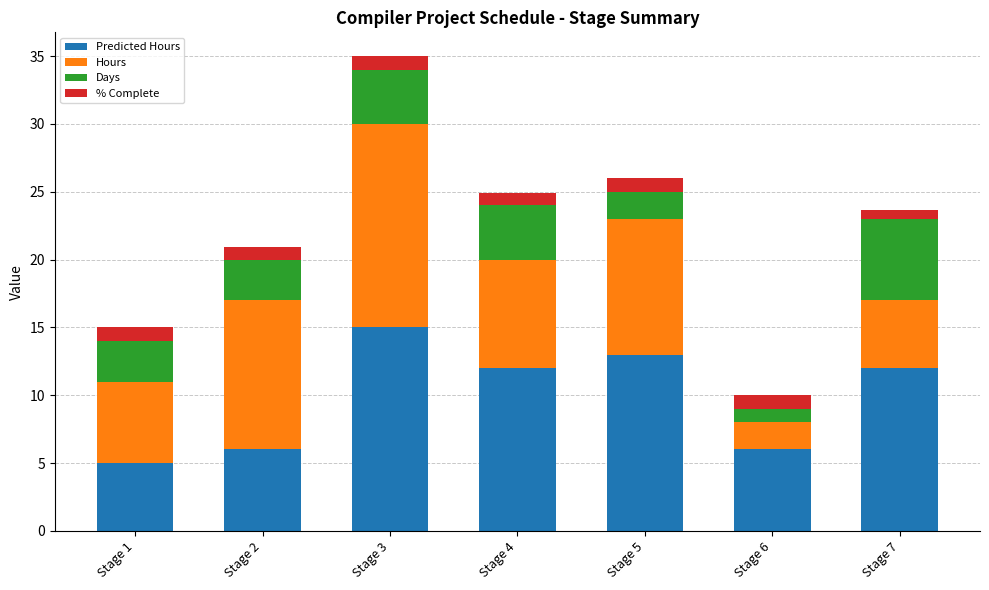

At which category is the sum across all series the highest?

Stage 3